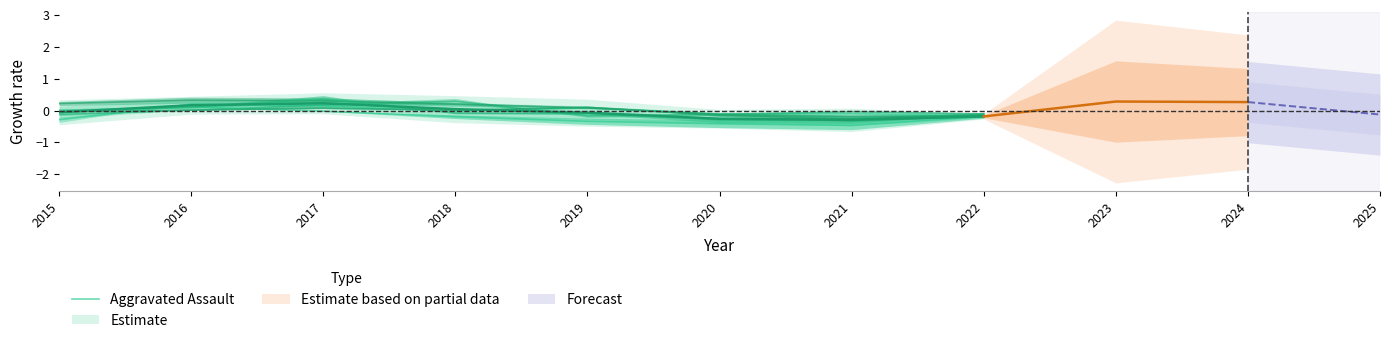

What is the change in value from 2017 to 2022?

-0.3